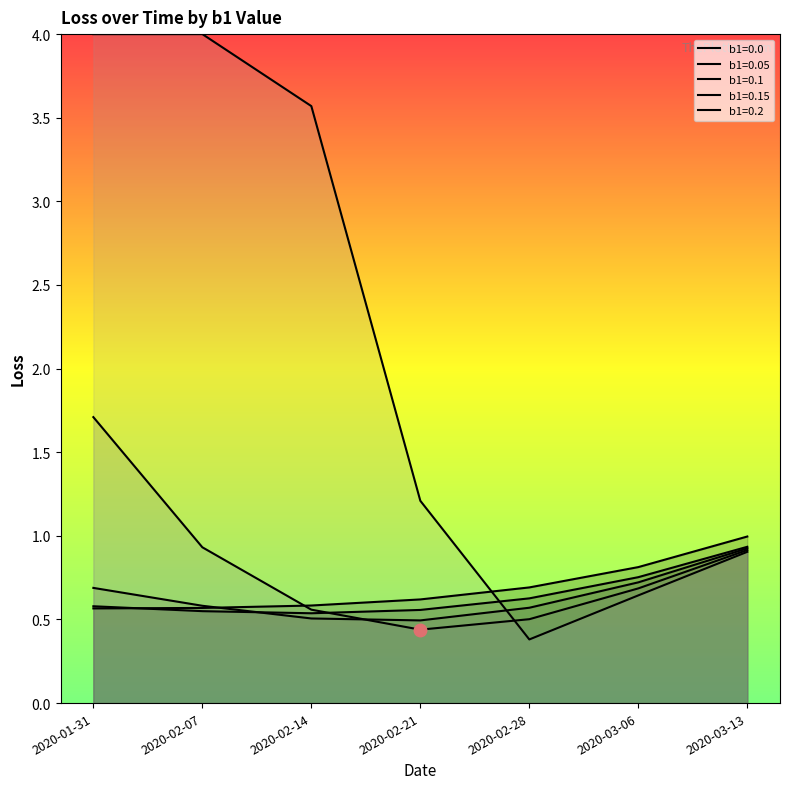

What is the label of the 3rd point from the right?

2020-02-28